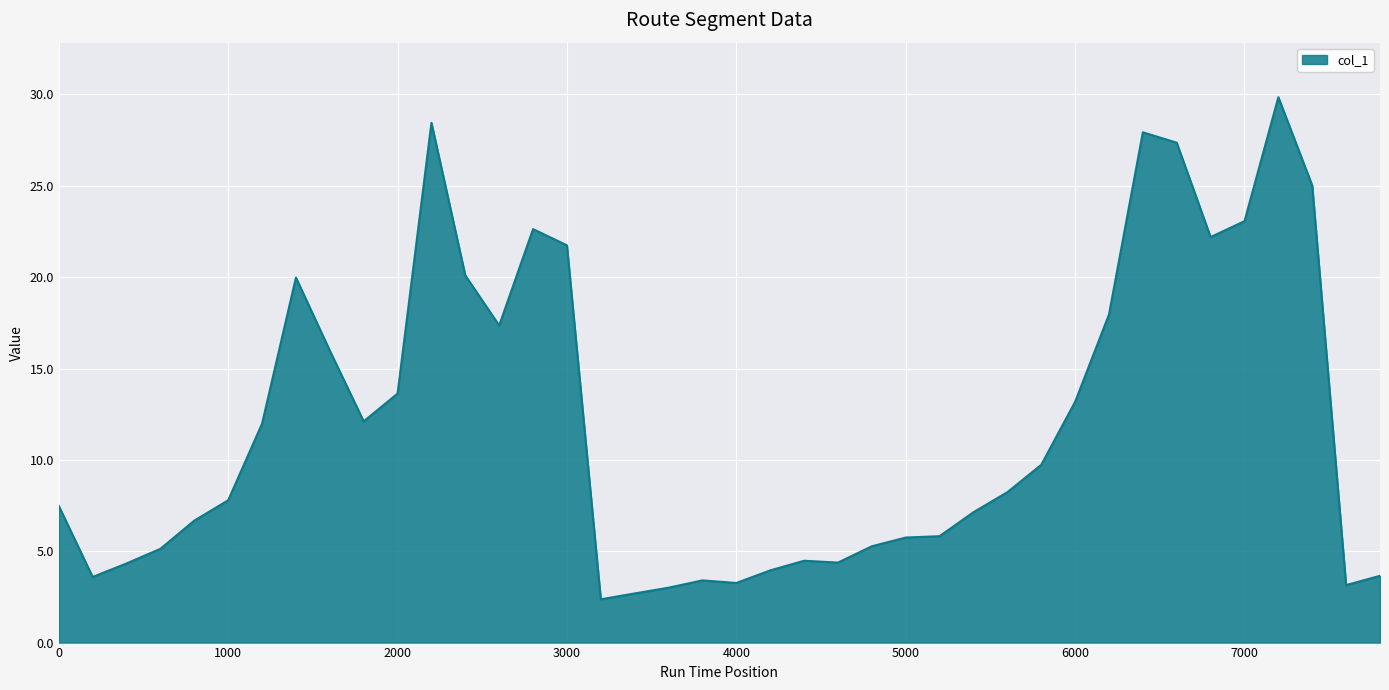

What is the smallest value displayed?

2.4